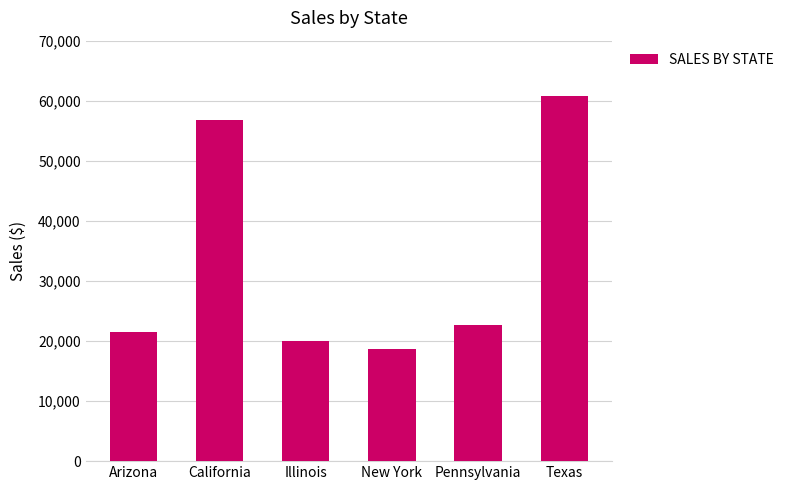

What is the smallest value displayed?

18676.1